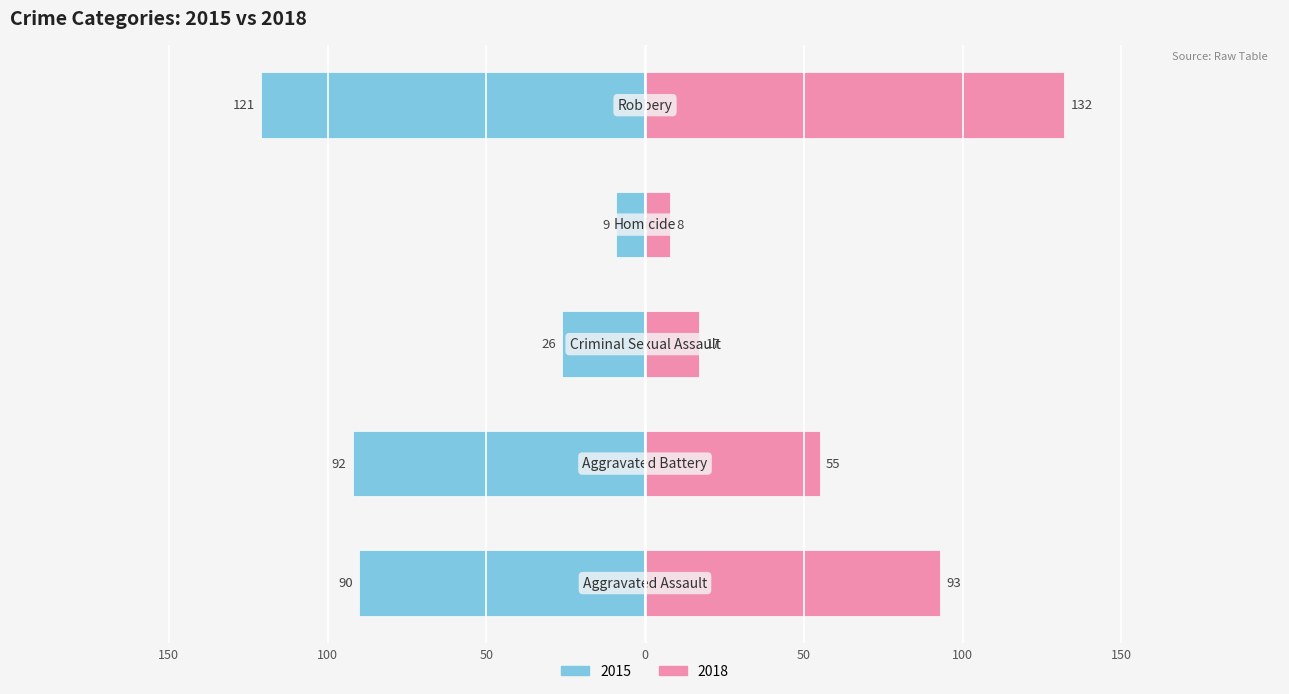

Are the bars grouped side by side (vs. stacked)?

Yes